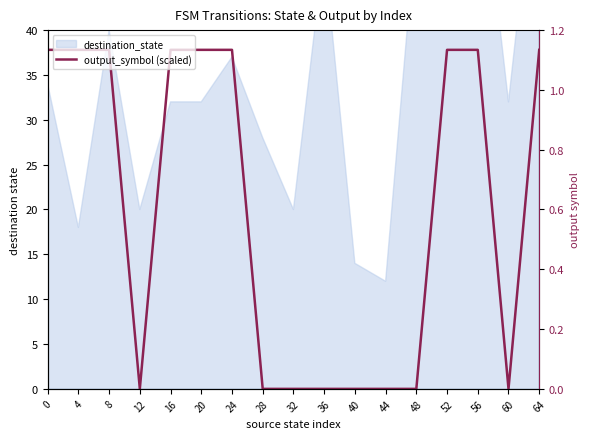

Does the chart have visible grid lines?

No